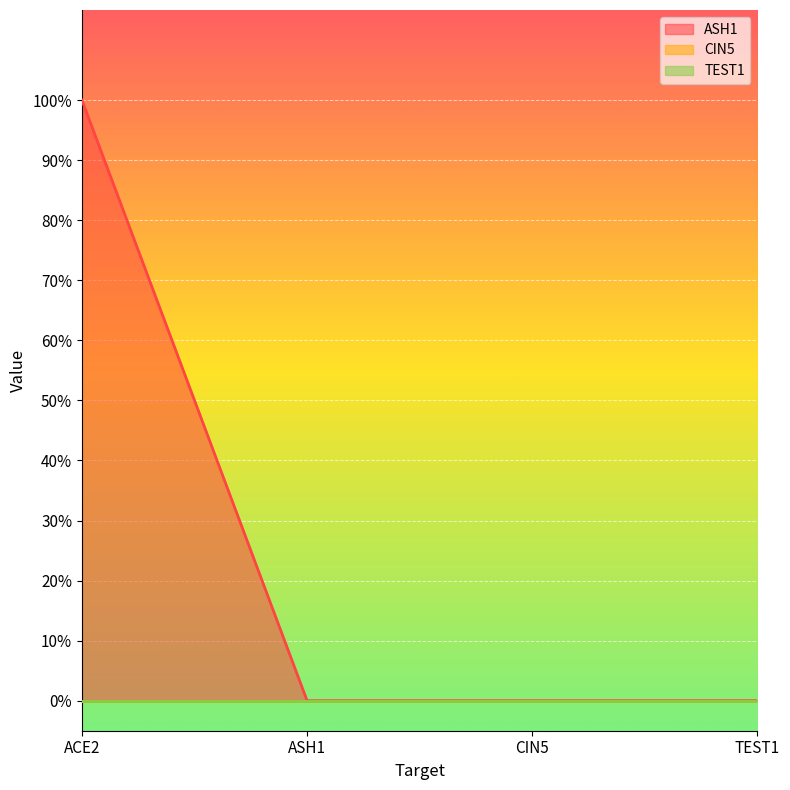

List the labels in order of CIN5 value, largest first.

ACE2, ASH1, CIN5, TEST1